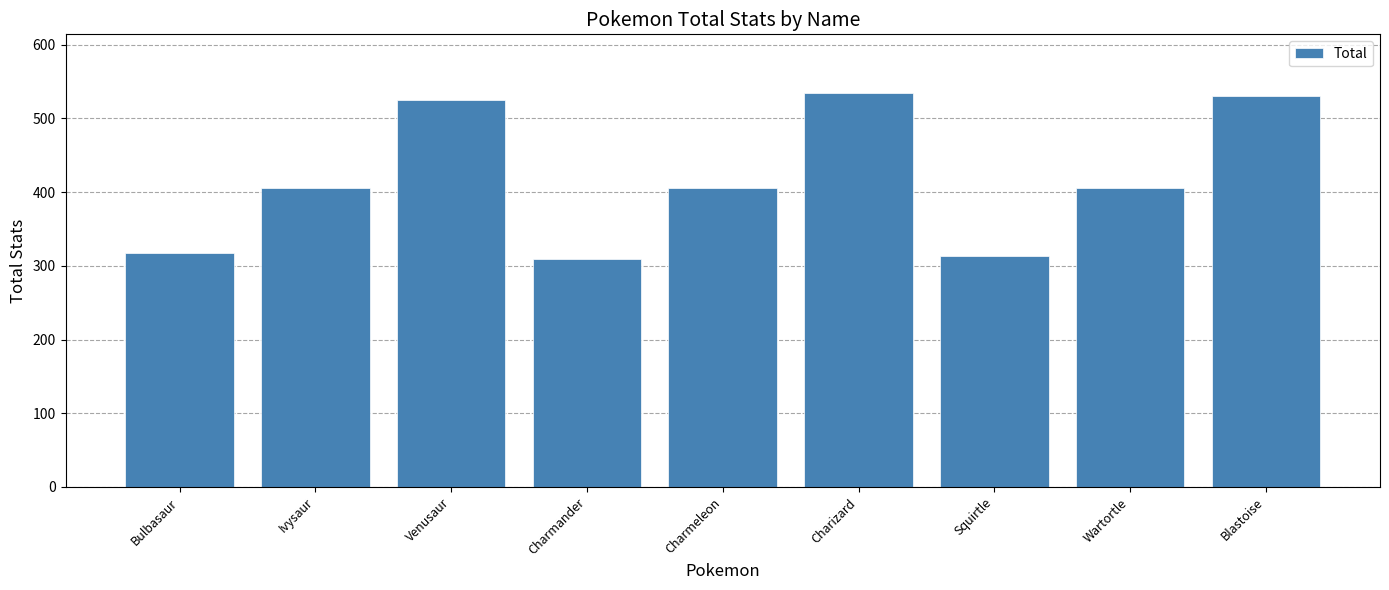

Reading right to left, what are all the values shown in this chart?

Blastoise=530	Wartortle=405	Squirtle=314	Charizard=534	Charmeleon=405	Charmander=309	Venusaur=525	Ivysaur=405	Bulbasaur=318